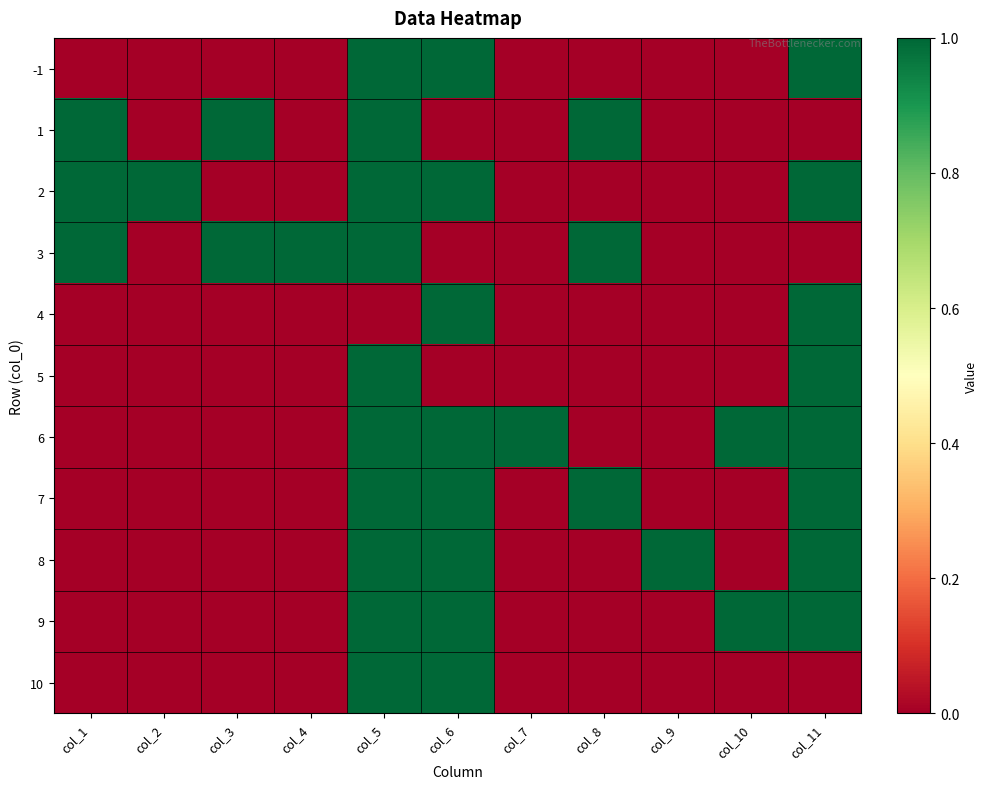

At col_6, list the series in order from smallest to largest.

1, 3, 5, -1, 2, 4, 6, 7, 8, 9, 10